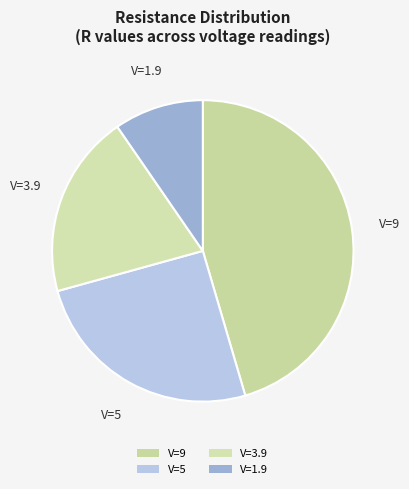

True or false: V=5 accounts for 13% of the total.

False